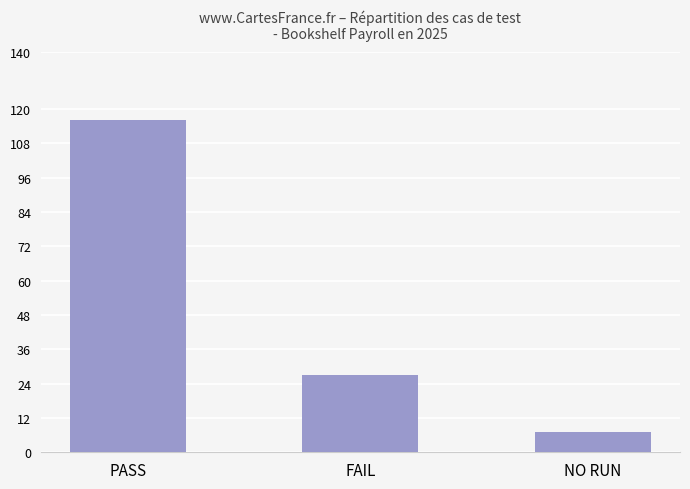

True or false: the data shows 116 at PASS.

True